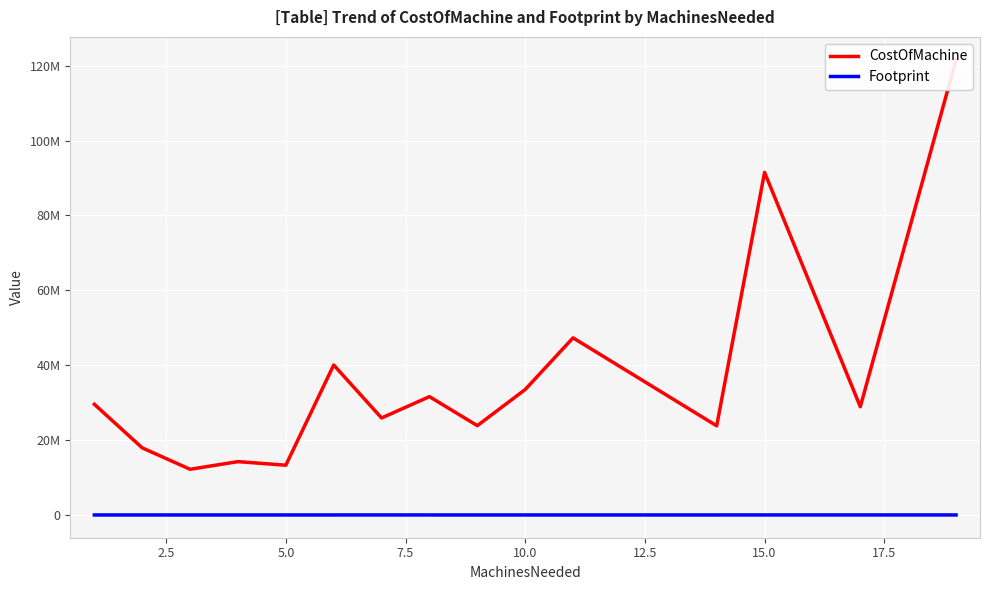

True or false: CostOfMachine has a value of 34858520.6 at 15.0.

False